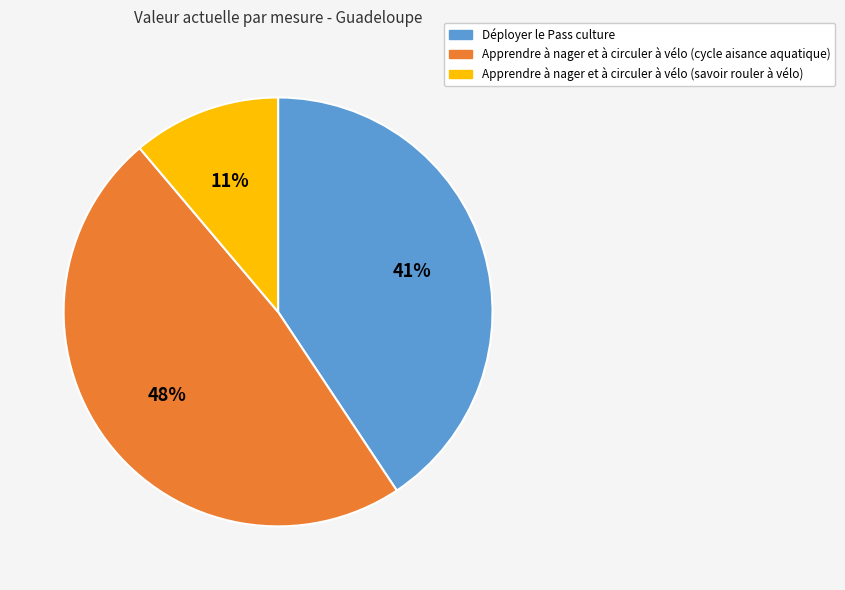

Is the sum of Apprendre à nager et à circuler à vélo (cycle aisance aquatique) and Apprendre à nager et à circuler à vélo (savoir rouler à vélo) greater than half?

Yes